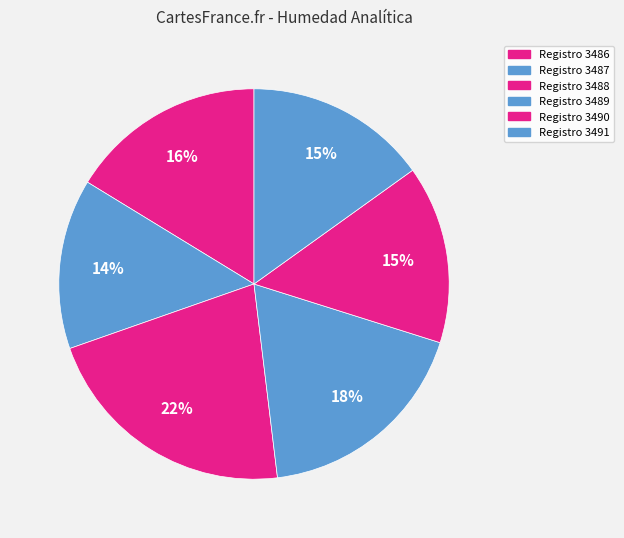

How many segments does this pie chart have?

6